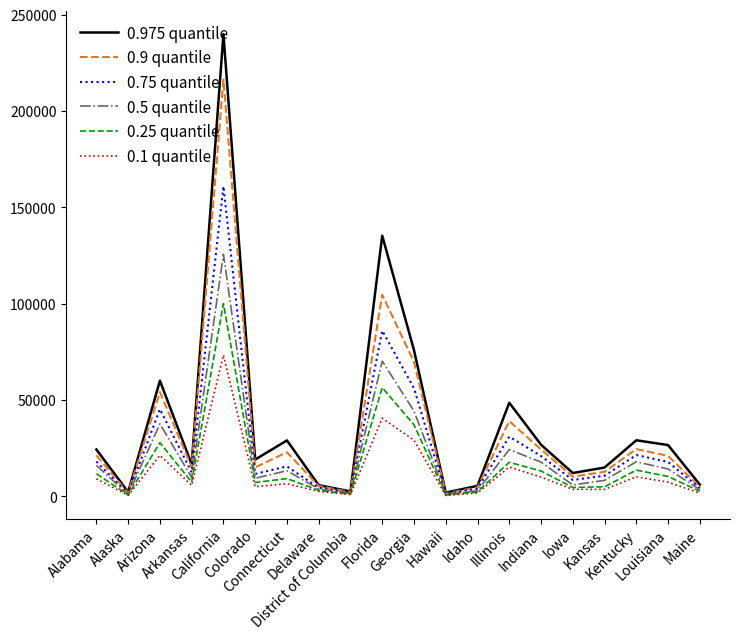

Which series has the widest spread of values?

0.975 quantile